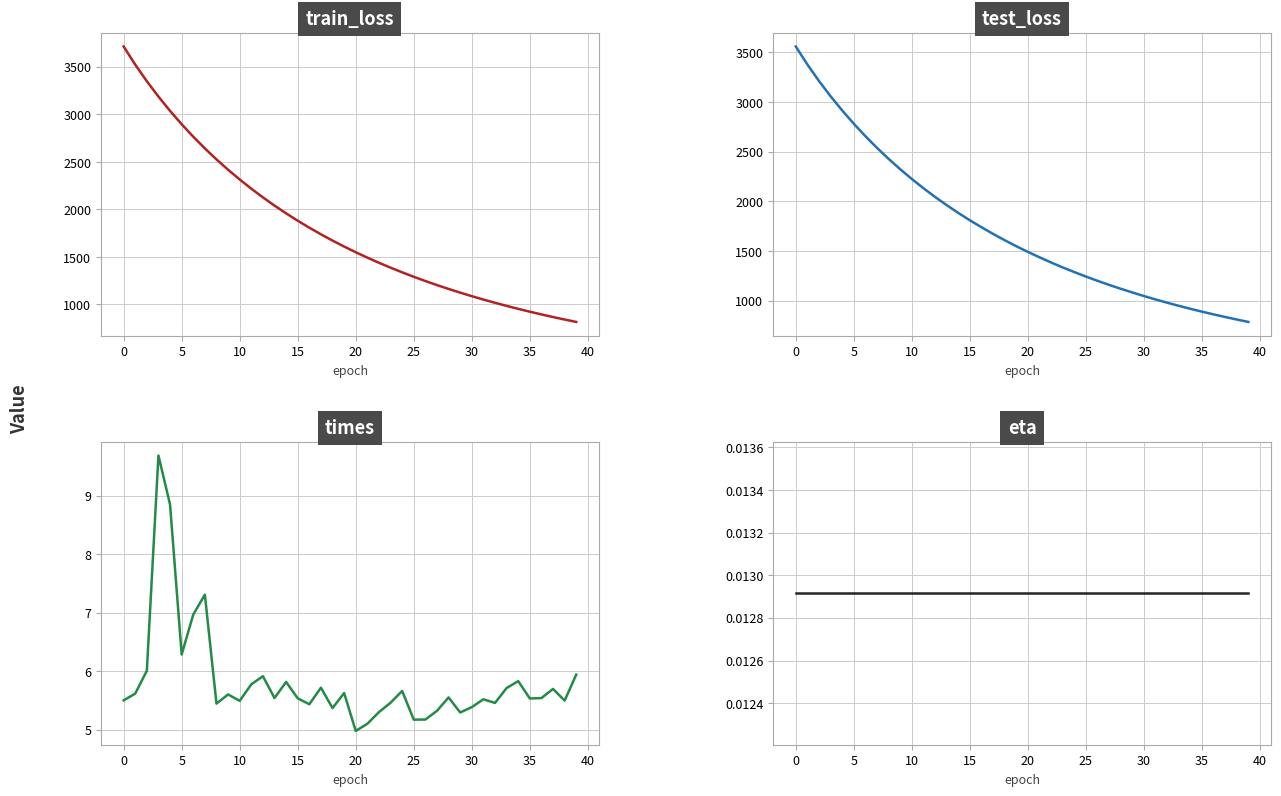

The value of train_loss at 33 is 985.3. True or false?

True